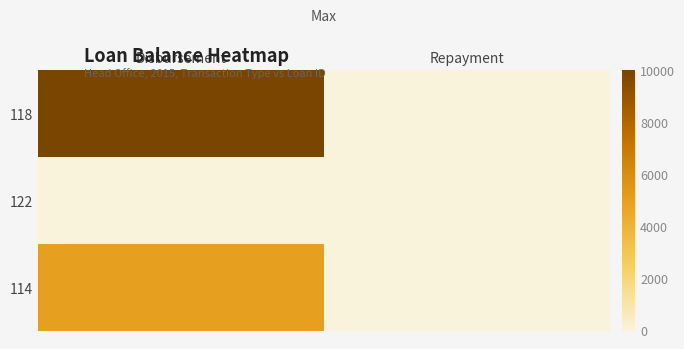

Reading left to right, transcribe all the data shown in this chart.

118: Disbursement=10000	Repayment=0
122: Disbursement=0	Repayment=0
114: Disbursement=5000	Repayment=0